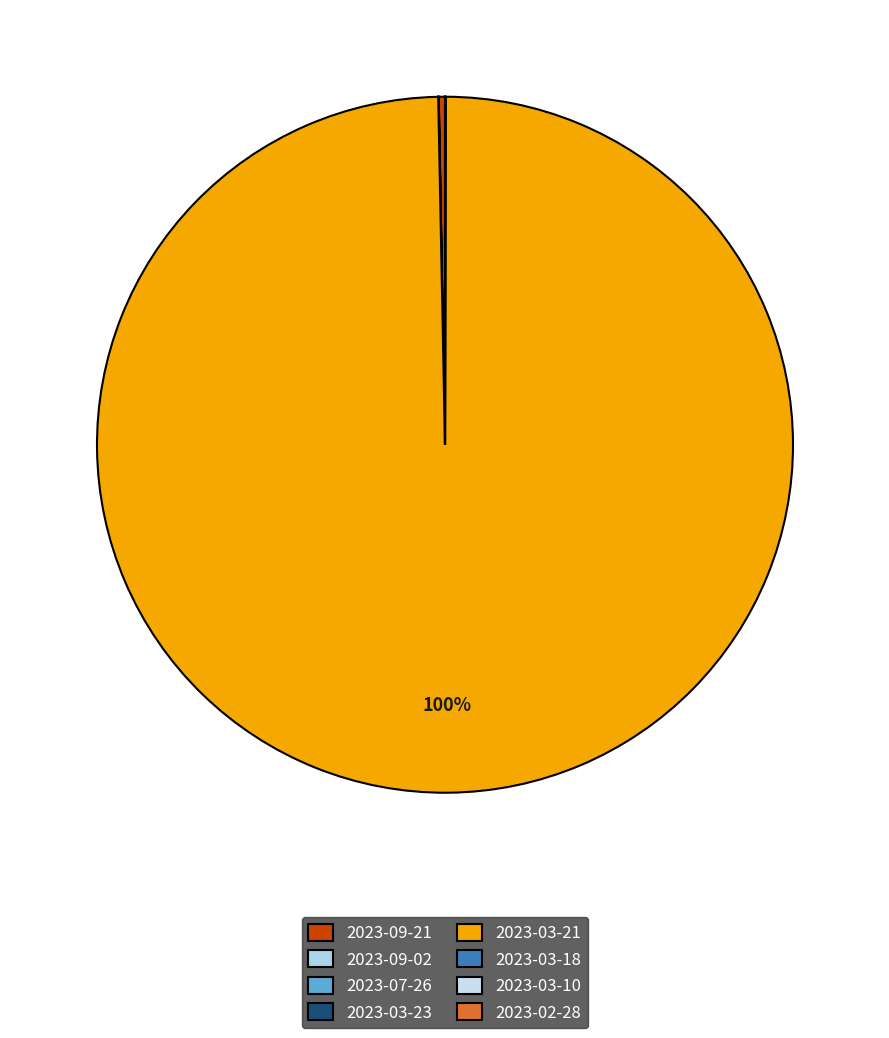

True or false: 2023-03-18 accounts for 0% of the total.

True